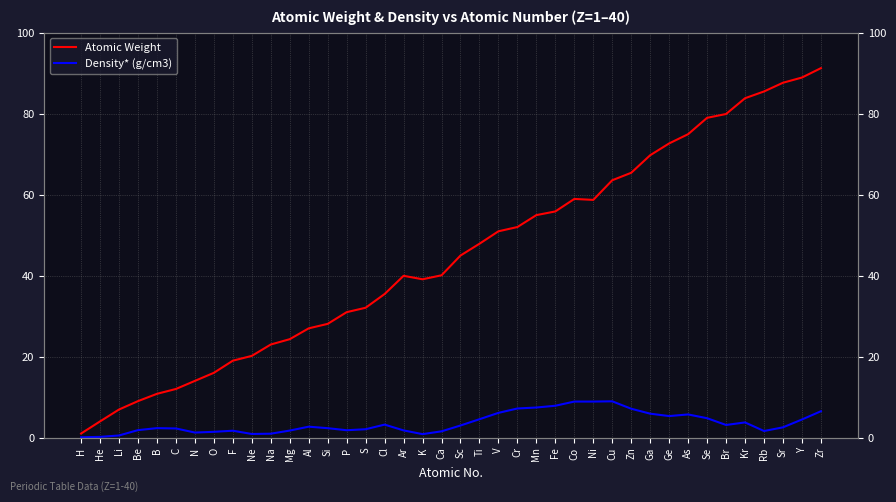

Where is the first local maximum for Density* (g/cm3)?

B